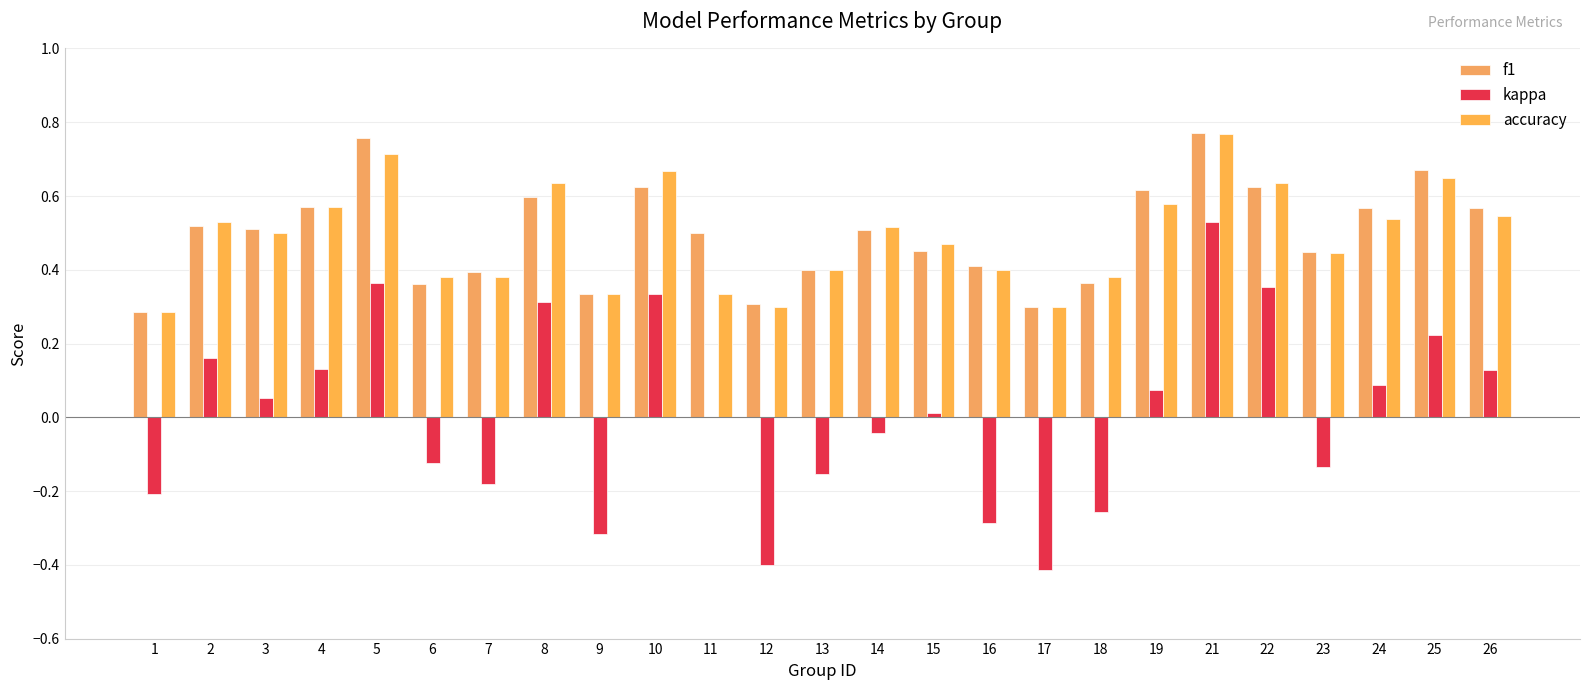

How many groups of bars are there?

25